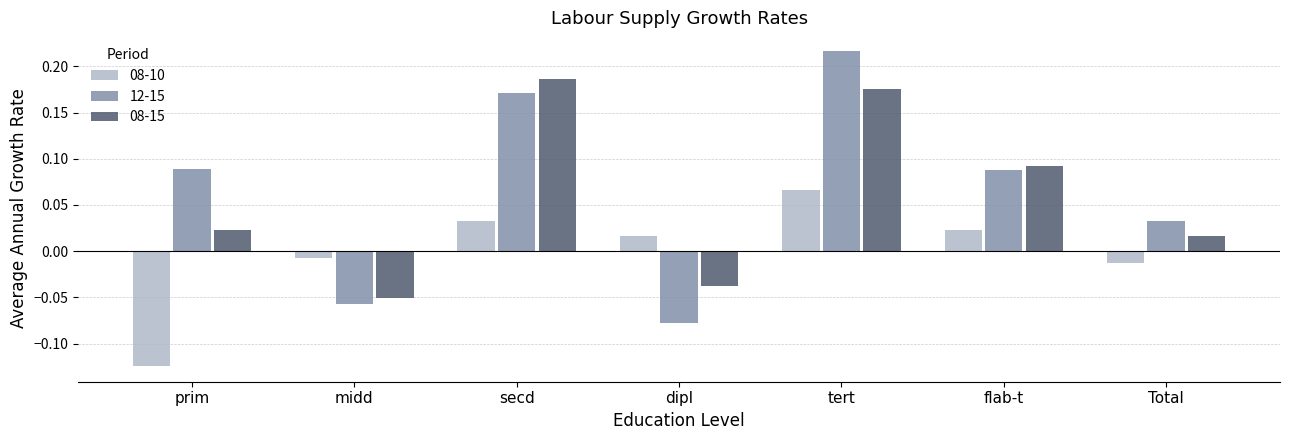

Between prim and tert, which series saw the biggest shift?

08-10